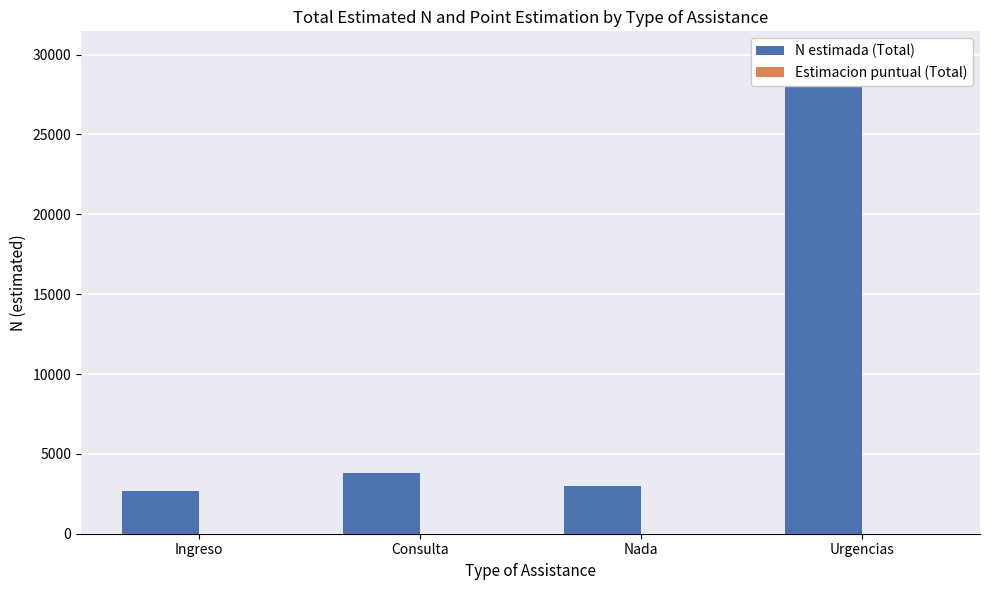

What is the label of the 1st bar from the left?

Ingreso